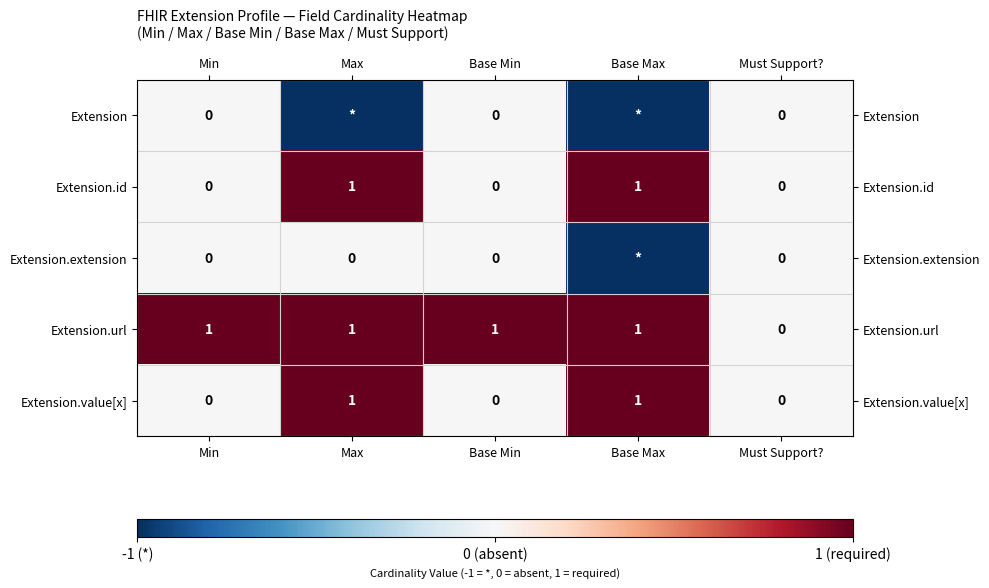

How many positive values does the Extension.url series have?

4